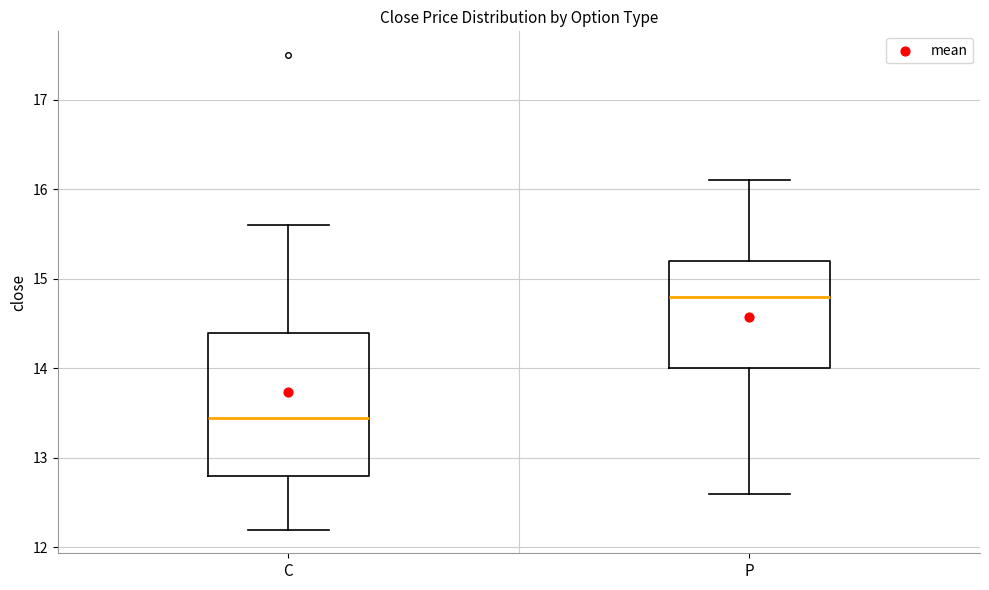

Which box's median line is the highest?

P